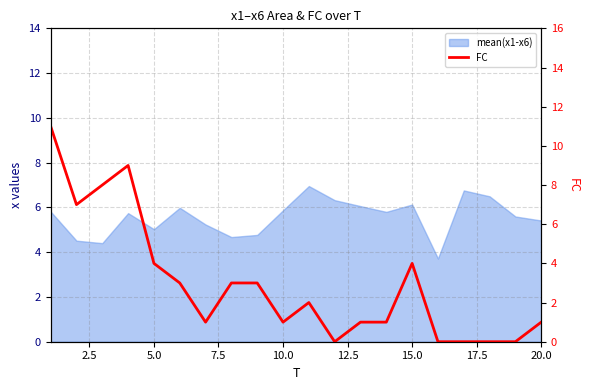

True or false: the data shows 1 at 10.

False